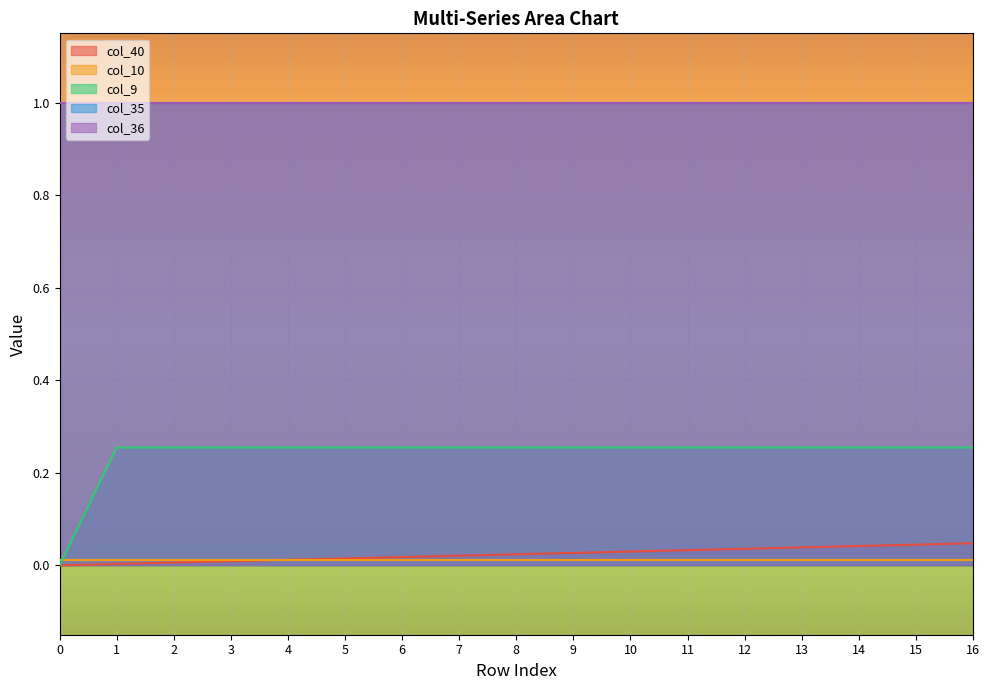

What is the value of the col_9 point at the 12th from the left?

0.3